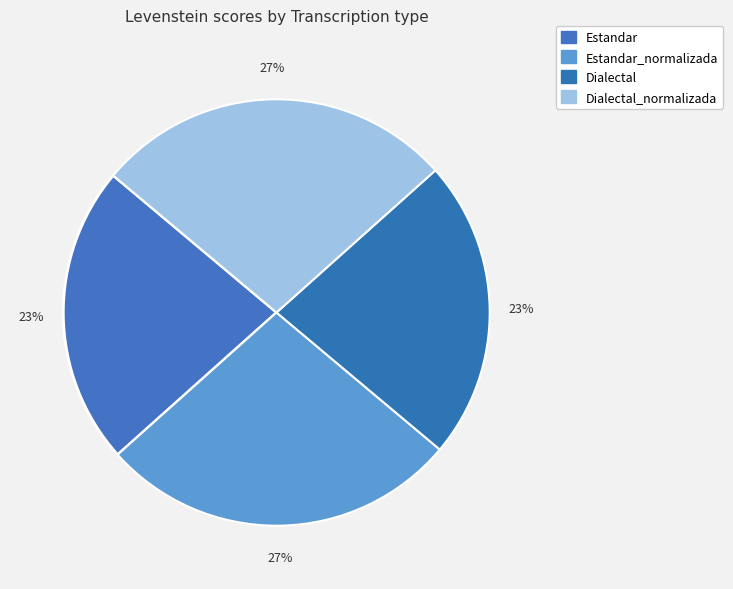

True or false: Estandar_normalizada accounts for 27% of the total.

True